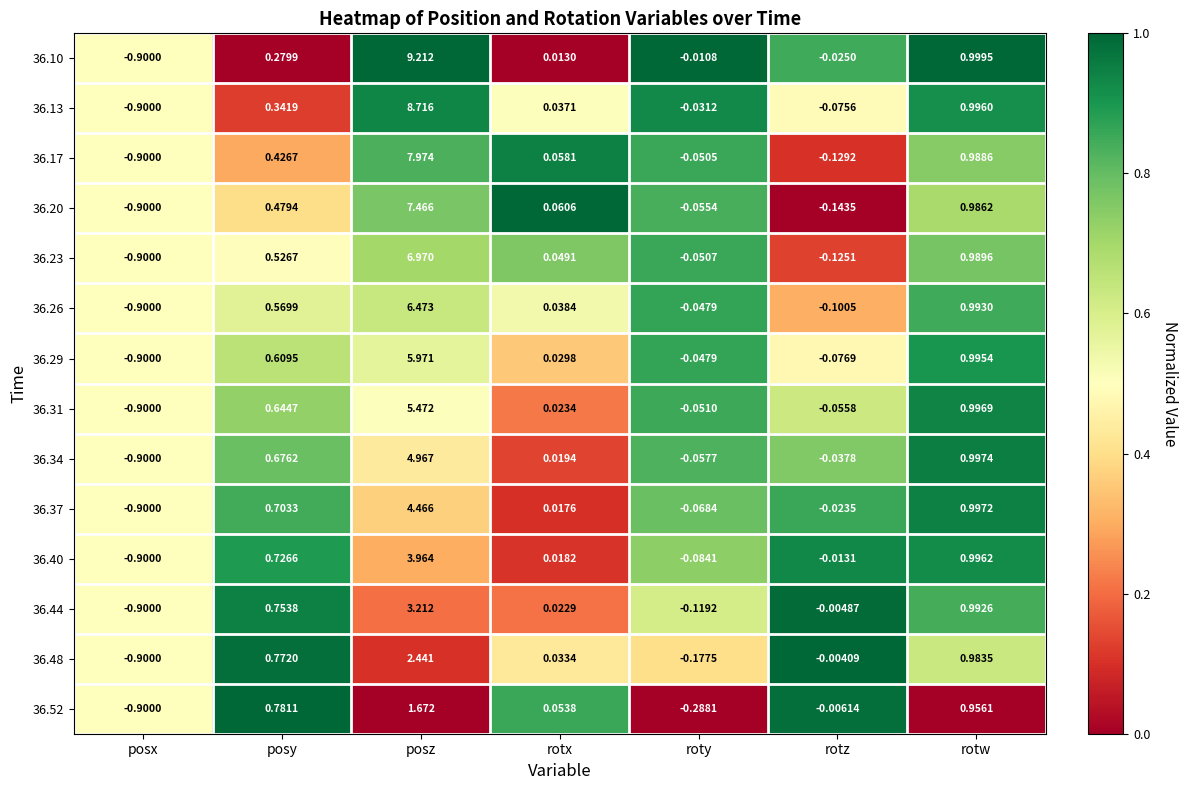

Which label corresponds to the smallest value in the chart?

posx